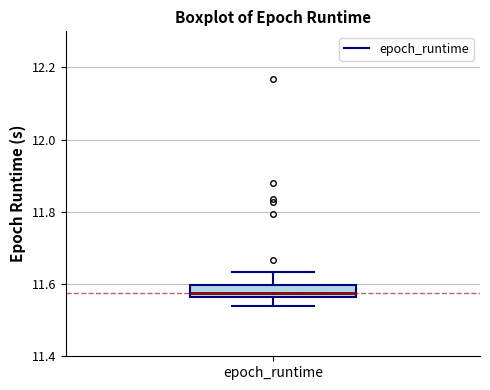

Transcribe this box plot: give where the median line is, the range the box spans, and where the two whiskers end, as read against the y-axis. The values are not printed on the chart, so give them approximately, as read against the axis.

median 11.58, box 11.56 to 11.60, whiskers 11.54 to 11.64